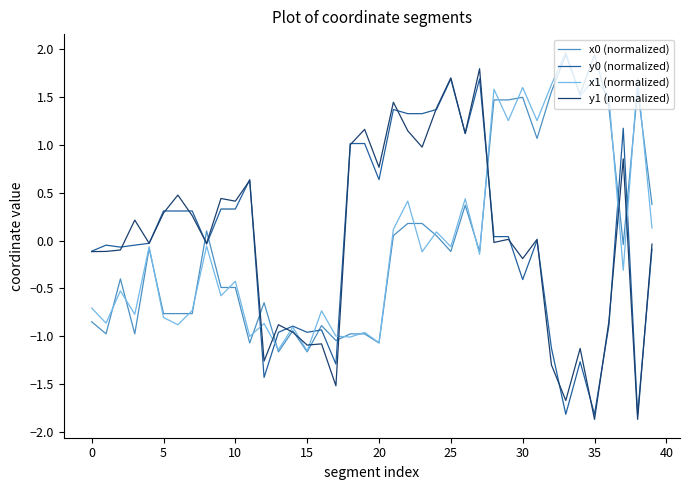

What is the highest value of the y0 (normalized) series?

1.7